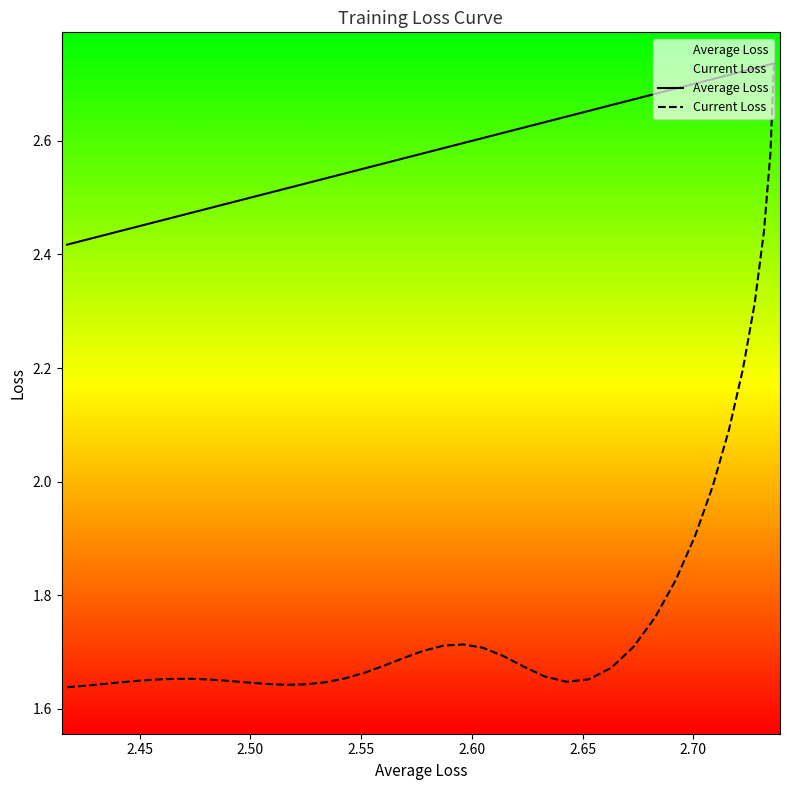

Which series has the largest range (max minus min)?

Current Loss